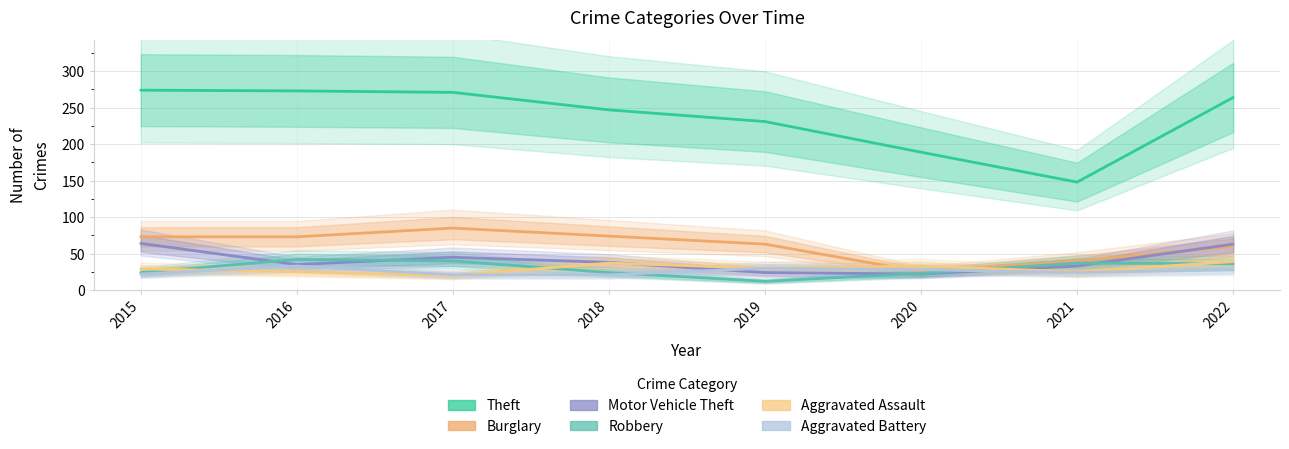

What is the value of the Theft point at the 4th from the left?

247